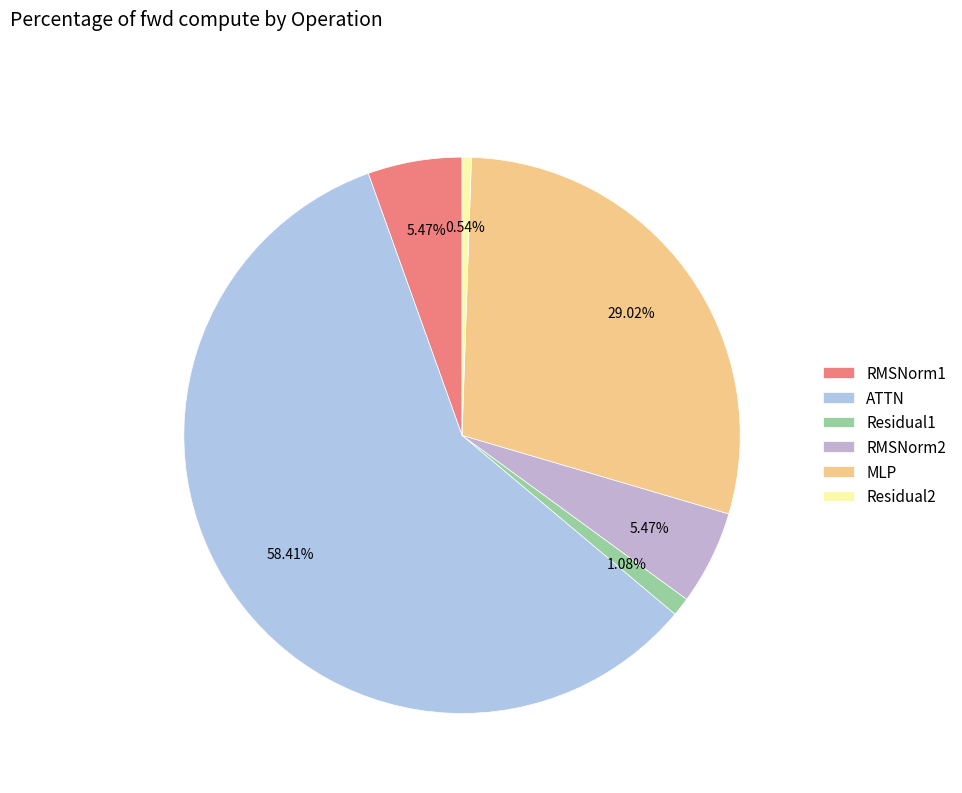

How much of the chart is everything except Residual2?

99.5%